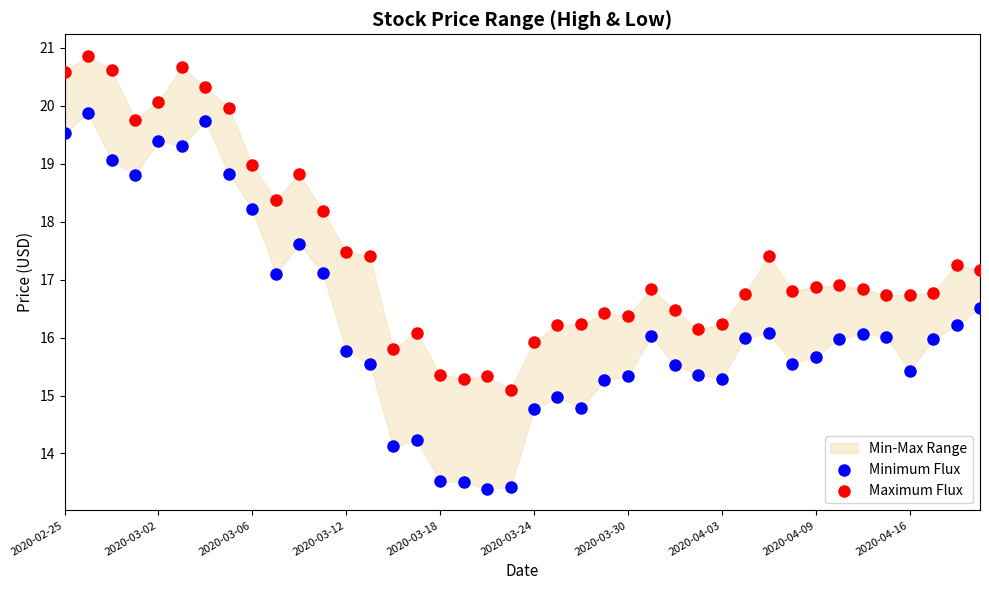

Which series reaches the maximum Y coordinate?

Maximum Flux